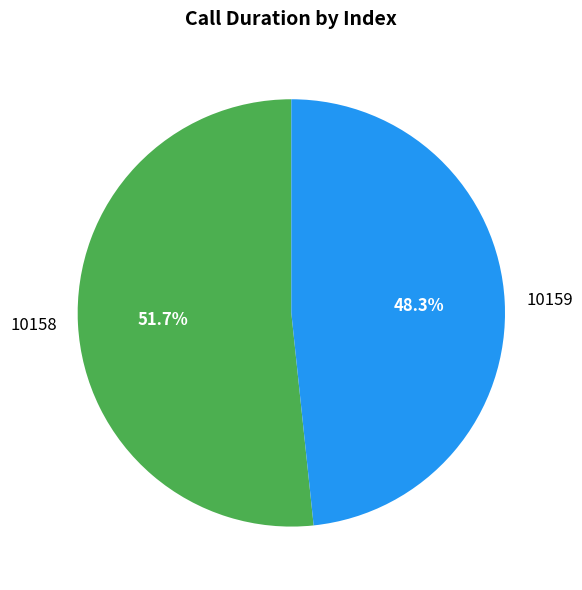

What is the ratio of the value at 10158 to the value at 10159?

1.1